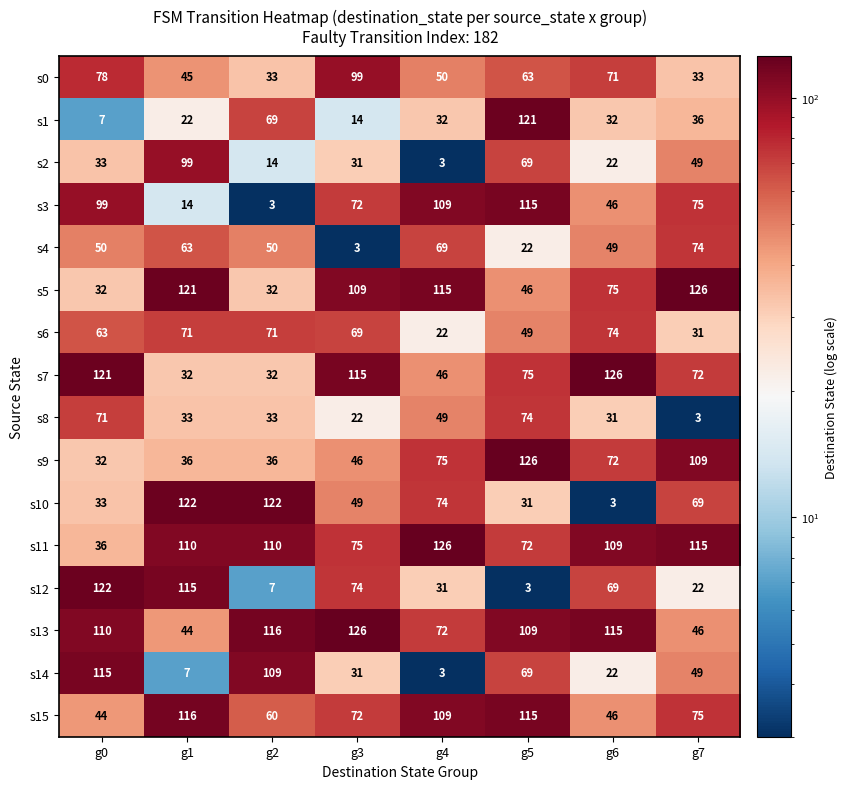

At g1, list the series in order from smallest to largest.

s14, s3, s1, s7, s8, s9, s13, s0, s4, s6, s2, s11, s12, s15, s5, s10